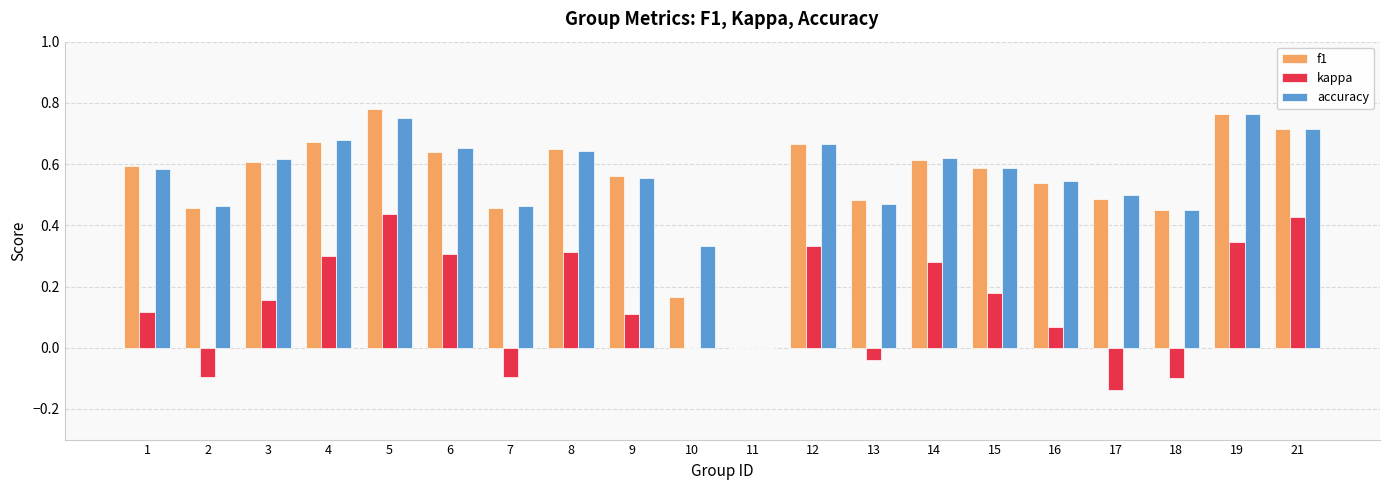

What is the sum of all kappa values?

2.9